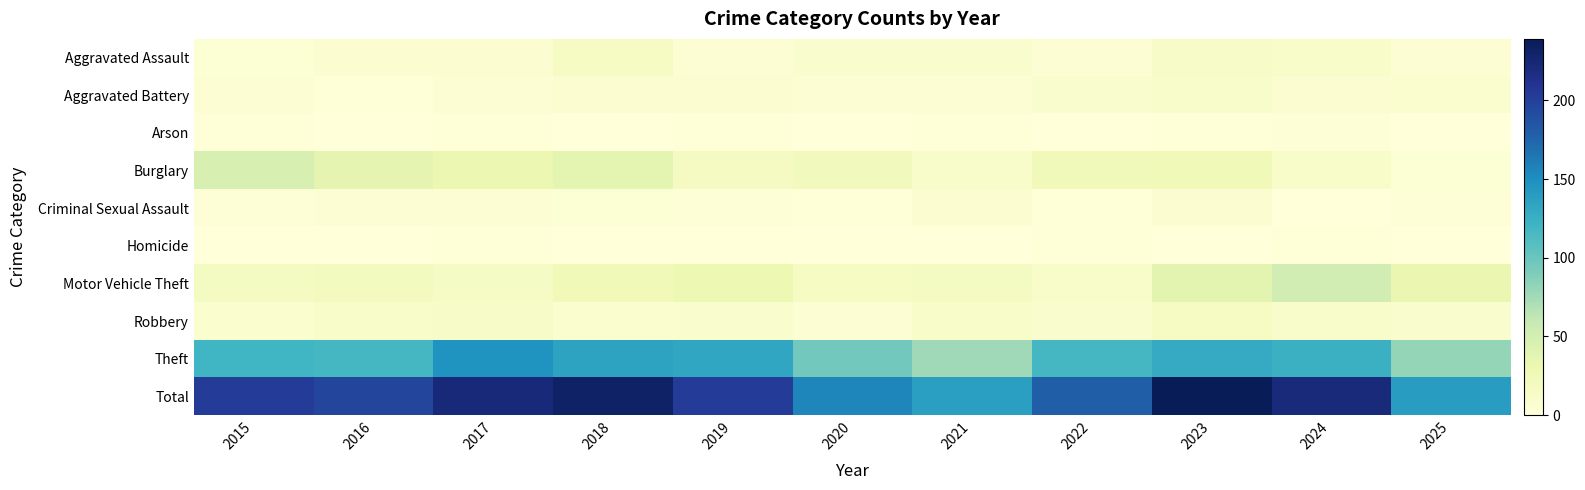

Which series changed the most between 2018 and 2022?

Total